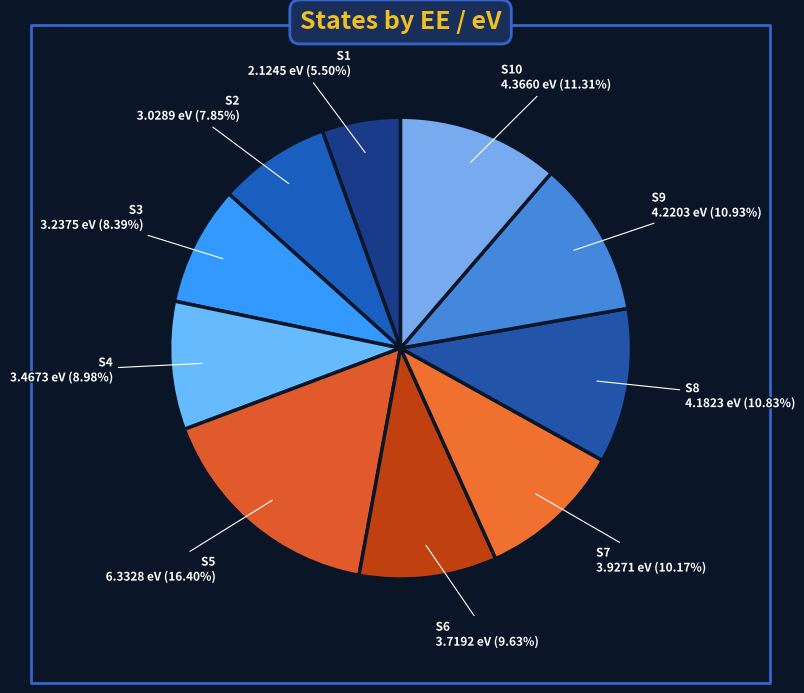

Count the number of slices in the pie.

10